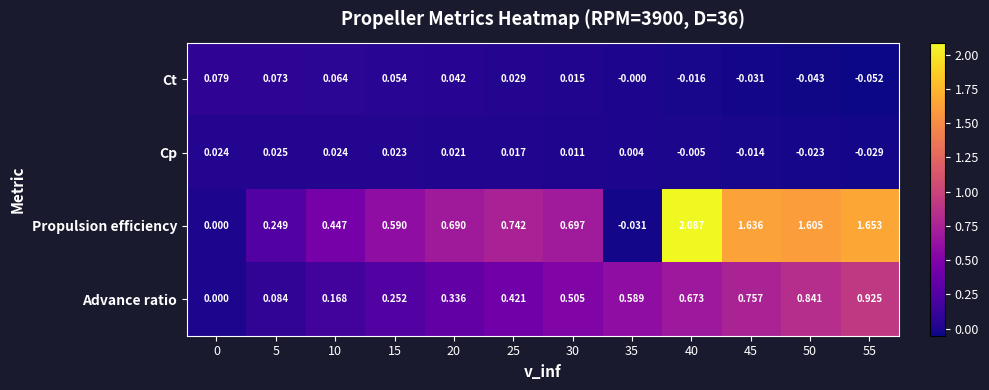

Which series has the largest range (max minus min)?

Propulsion efficiency